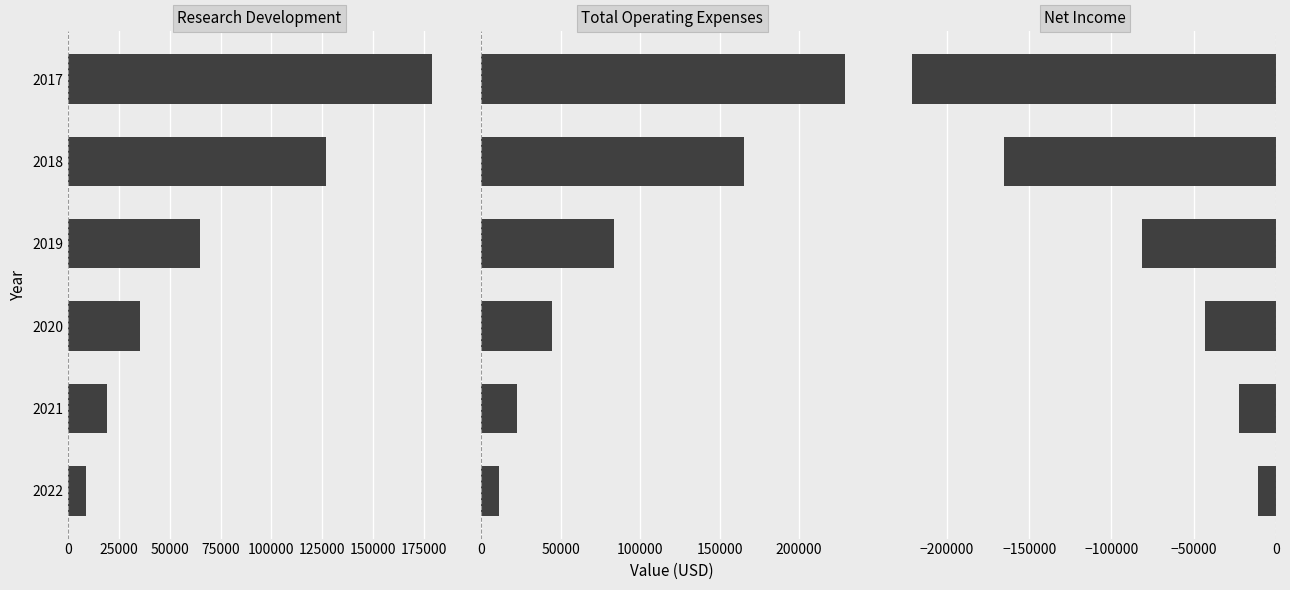

Reading right to left, what are all the values shown in this chart?

Research Development: 8600	19000	35300	65000	127000	179300
Total Operating Expenses: 11100	22800	44500	83300	165300	229000
Net Income: -11100	-22700	-43100	-81400	-165200	-221100